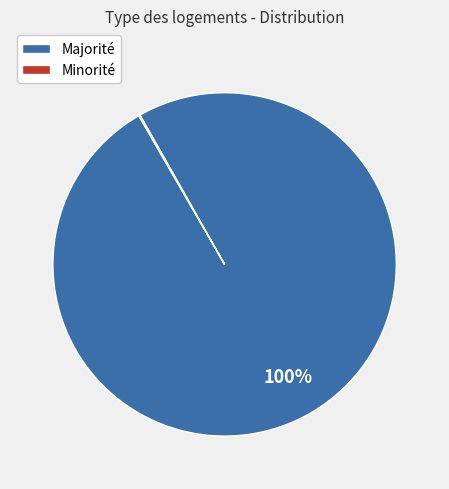

To the nearest percent, what is the difference between the largest and smallest slice percentages?

100%